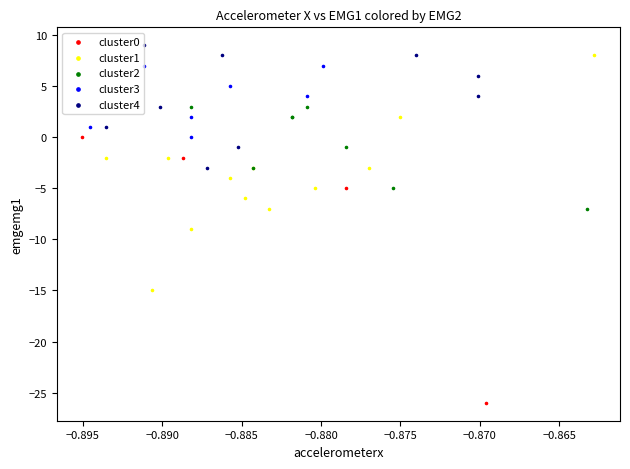

Which series reaches the maximum Y coordinate?

cluster4